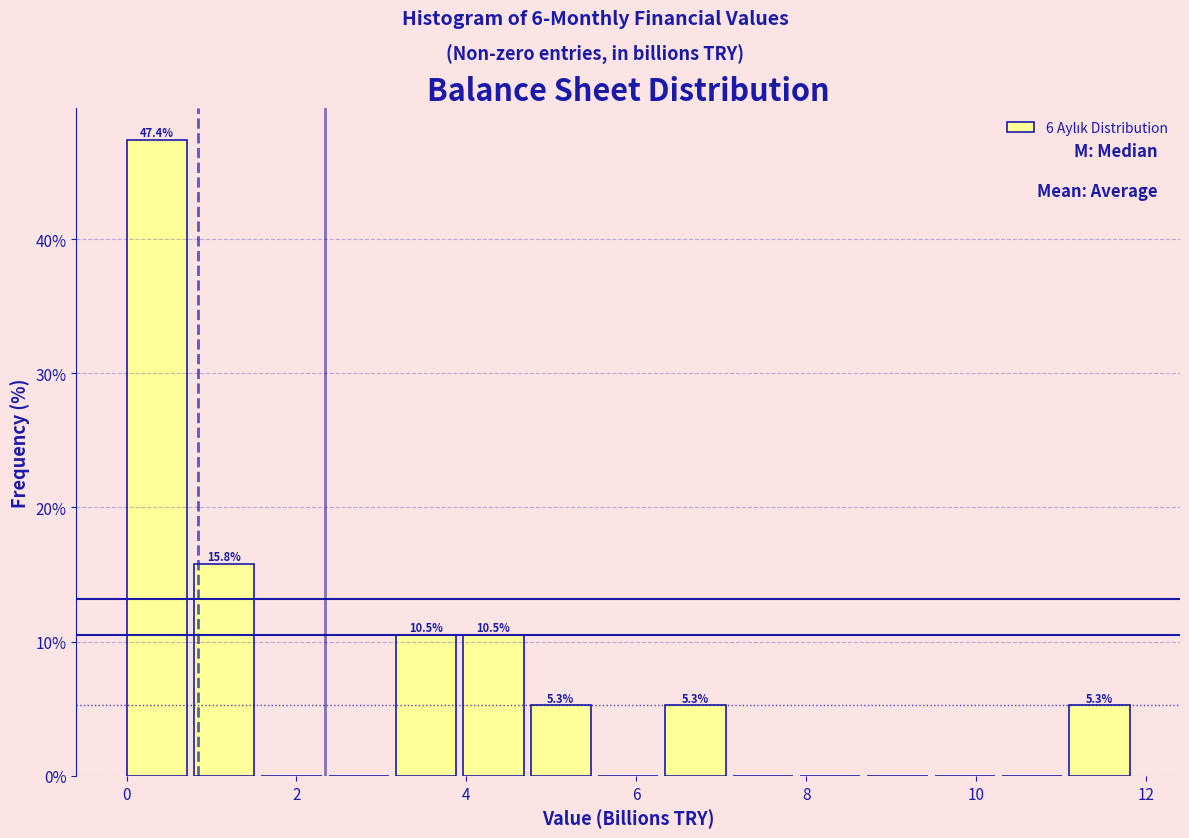

Read against the x-axis, roughly where is the centre of the tallest bar?

0.4